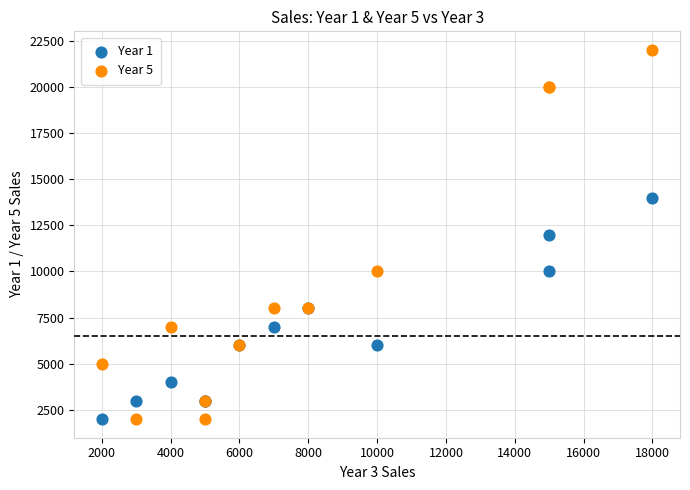

Which series has the widest spread of Y values?

Year 5